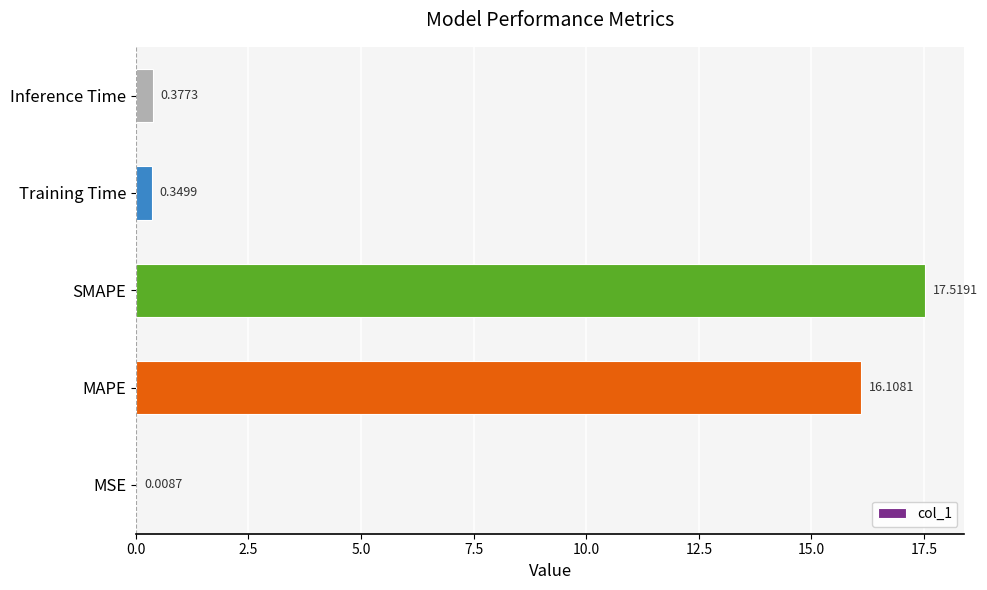

At which label is the value closest to 8?

Inference Time